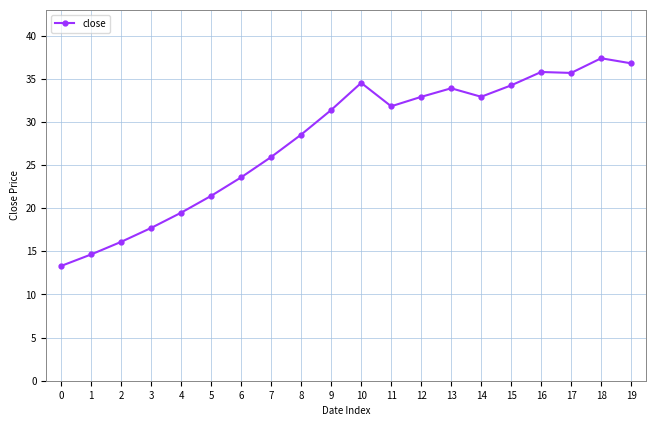

What is the value of the 12th point from the left?

31.8